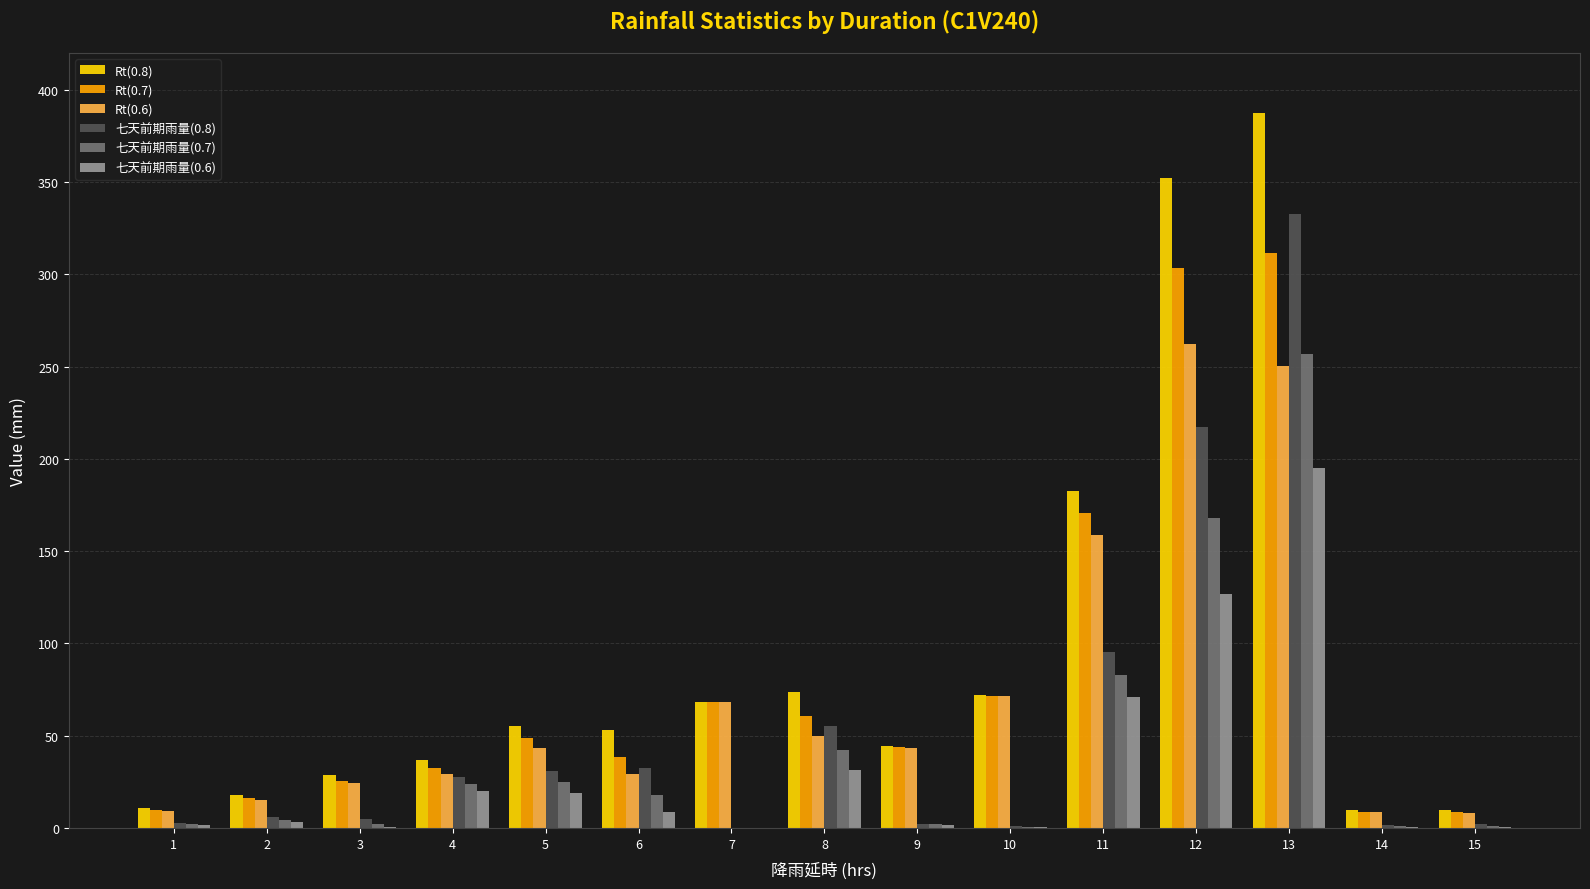

True or false: 七天前期雨量(0.8) has a value of 27.9 at 4.

True